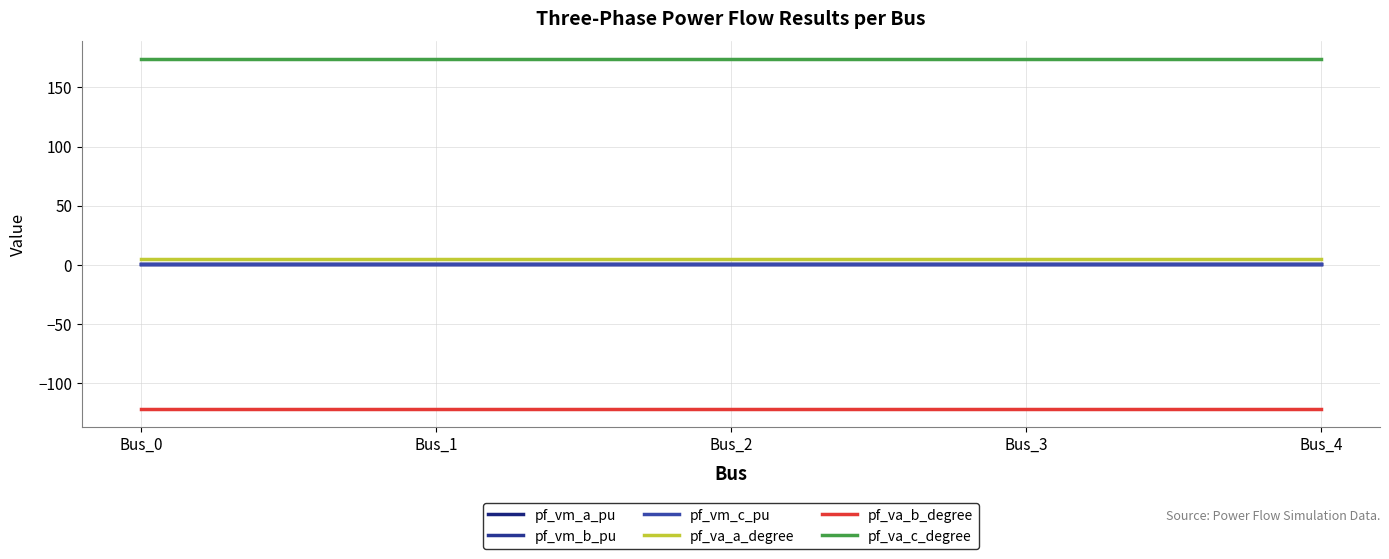

True or false: pf_vm_b_pu has a value of 0.1 at Bus_3.

False